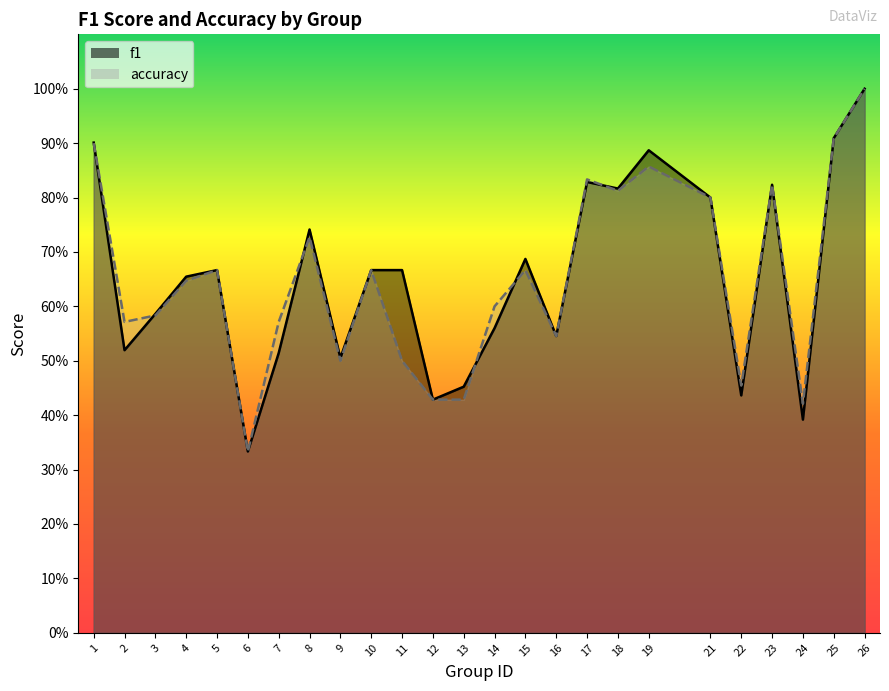

Read the accuracy value at 19.

0.9